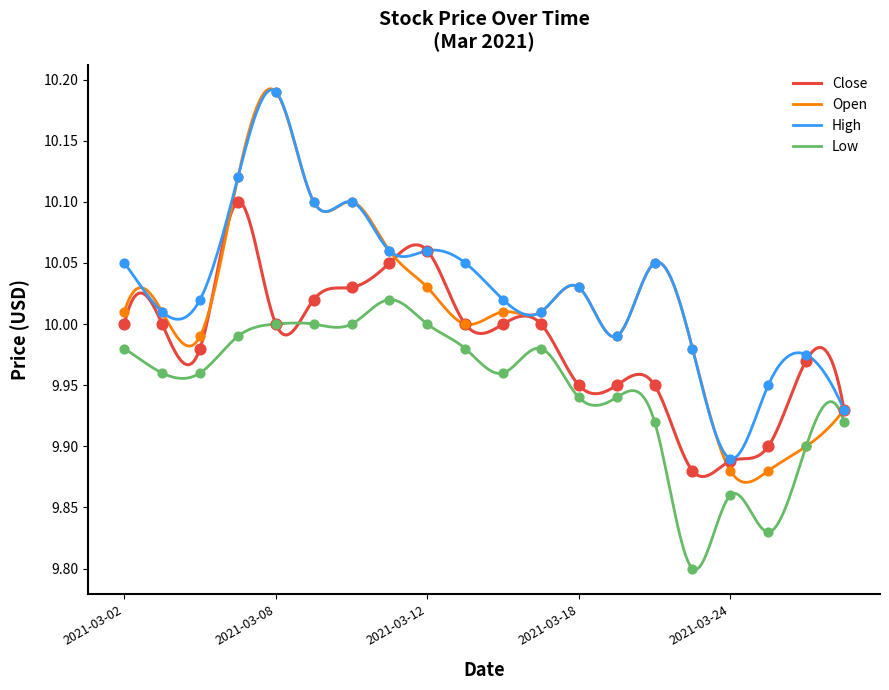

Approximately how many times larger is the value at 2021-03-23 compared to 2021-03-25?

1.0